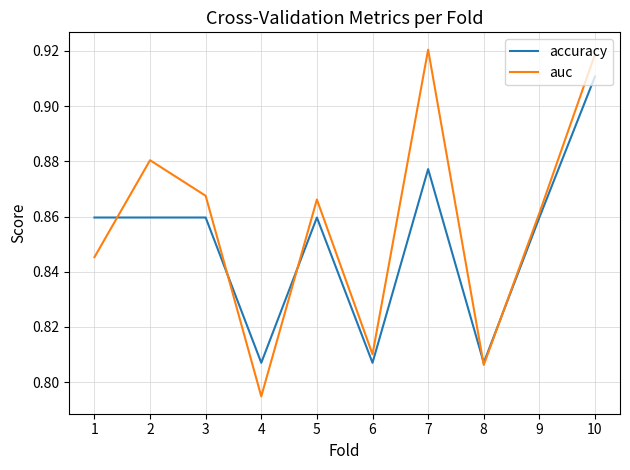

How many accuracy values are between 0 and 1?

10